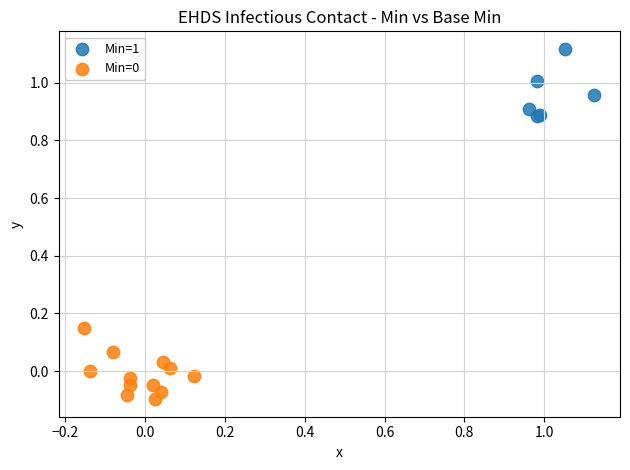

Which series contains the highest Y value?

Min=1